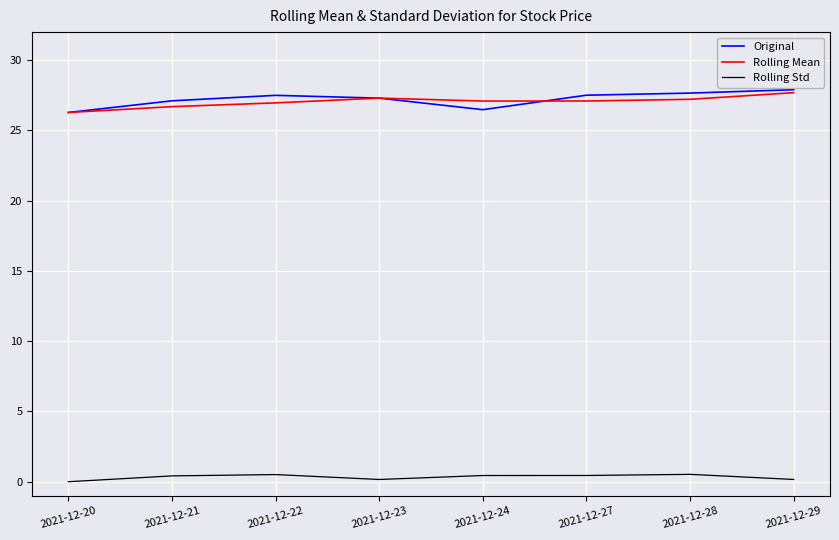

Is the value of Original at 2021-12-27 greater than the value of Rolling Std at 2021-12-20?

Yes